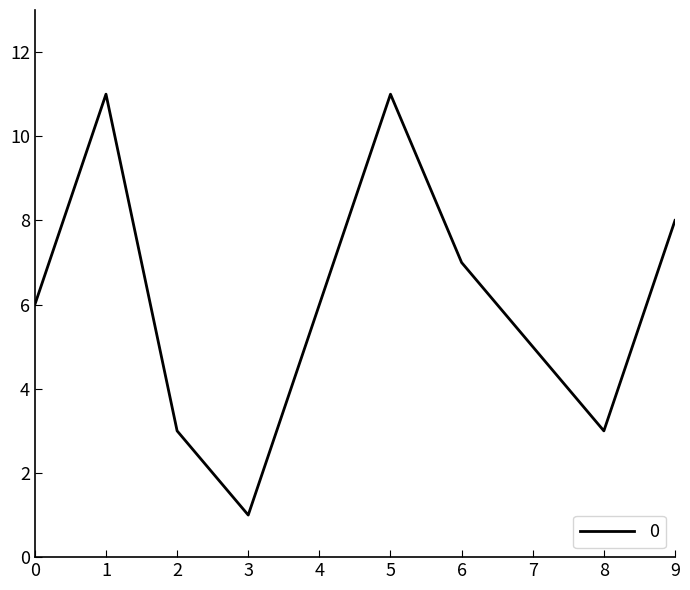

Reading left to right, transcribe all the data shown in this chart.

6	11	3	1	6	11	7	5	3	8